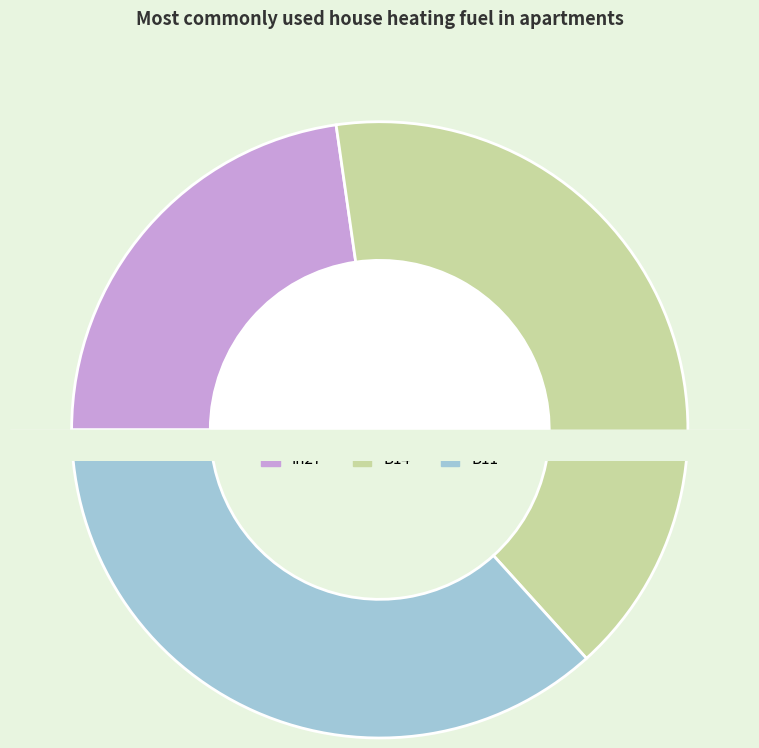

Count the number of slices in the pie.

3